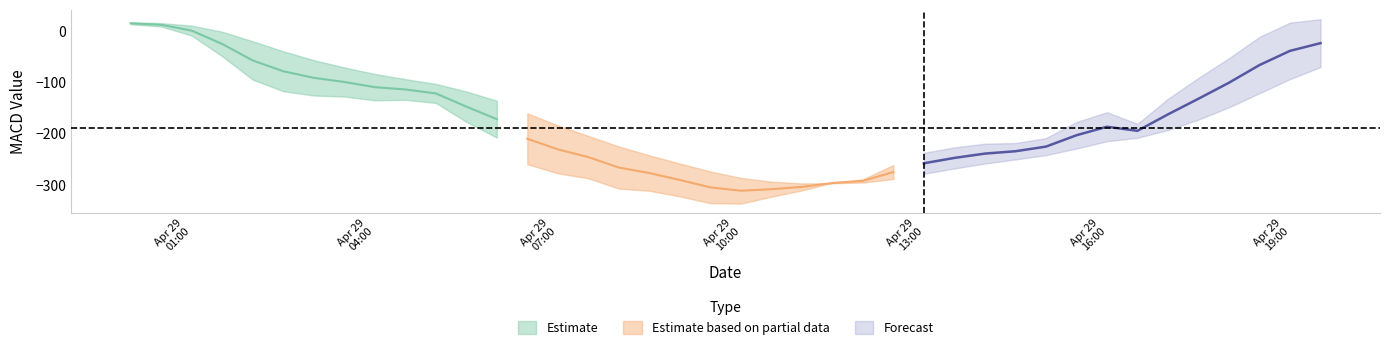

Reading left to right, transcribe all the data shown in this chart.

macd: 13.5	9.3	-8.5	-48.7	-94.3	-116.9	-125.3	-127.3	-134.6	-133.6	-139.7	-176.4	-207.3	-259.1	-276.9	-286.6	-306.7	-310.9	-321.9	-335.2	-335.9	-322.5	-310.2	-295.3	-288.6	-260.8	-236.9	-226.3	-219.2	-217.9	-208.3	-176.9	-157.8	-180.5	-131.6	-90.9	-52.5	-11.0	16.8	23.5
macd_signal: 17.3	15.7	10.9	-1.0	-19.7	-39.1	-56.3	-70.5	-83.3	-93.4	-102.7	-117.4	-135.4	-160.1	-183.5	-204.1	-224.6	-241.9	-257.9	-273.3	-285.8	-293.2	-296.6	-296.3	-294.8	-288.0	-277.8	-267.5	-257.8	-249.8	-241.5	-228.6	-214.4	-207.7	-192.4	-172.1	-148.2	-120.8	-93.3	-69.9
macd_diff: -3.8	-6.4	-19.4	-47.7	-74.6	-77.7	-68.9	-56.8	-51.2	-40.2	-37.0	-59.0	-71.9	-98.9	-93.4	-82.5	-82.1	-69.0	-64.0	-61.8	-50.0	-29.3	-13.6	1.0	6.2	27.2	40.9	41.2	38.7	31.9	33.3	51.7	56.6	27.1	60.8	81.2	95.7	109.8	110.0	93.4